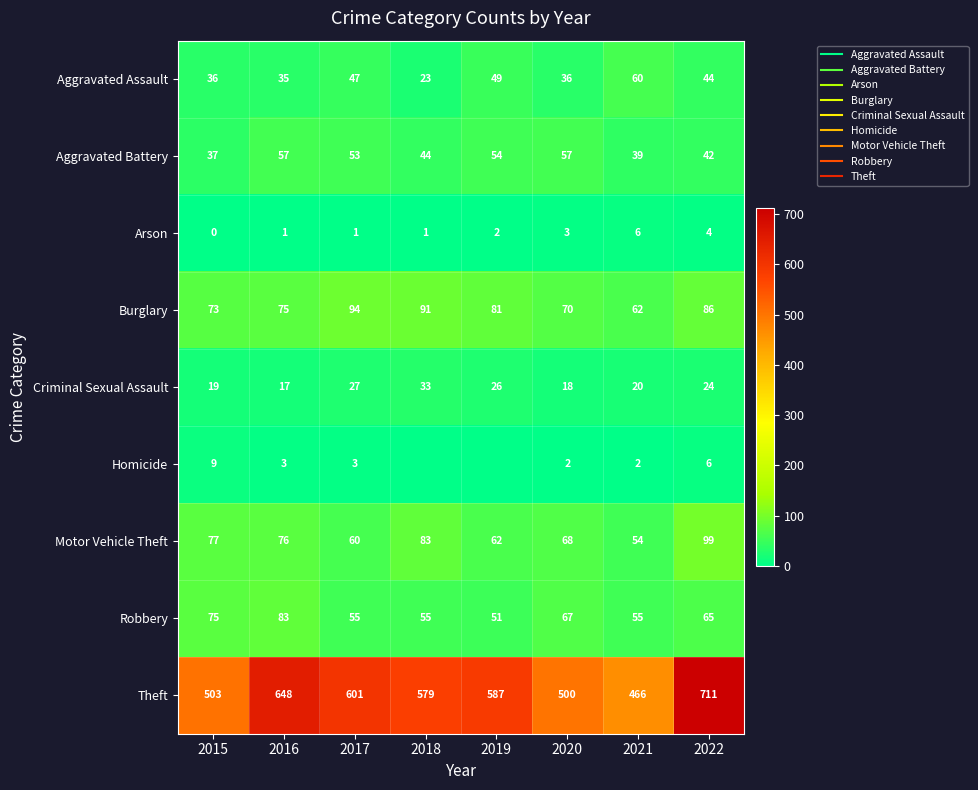

The Aggravated Battery series shows 75 at 2022. True or false?

False